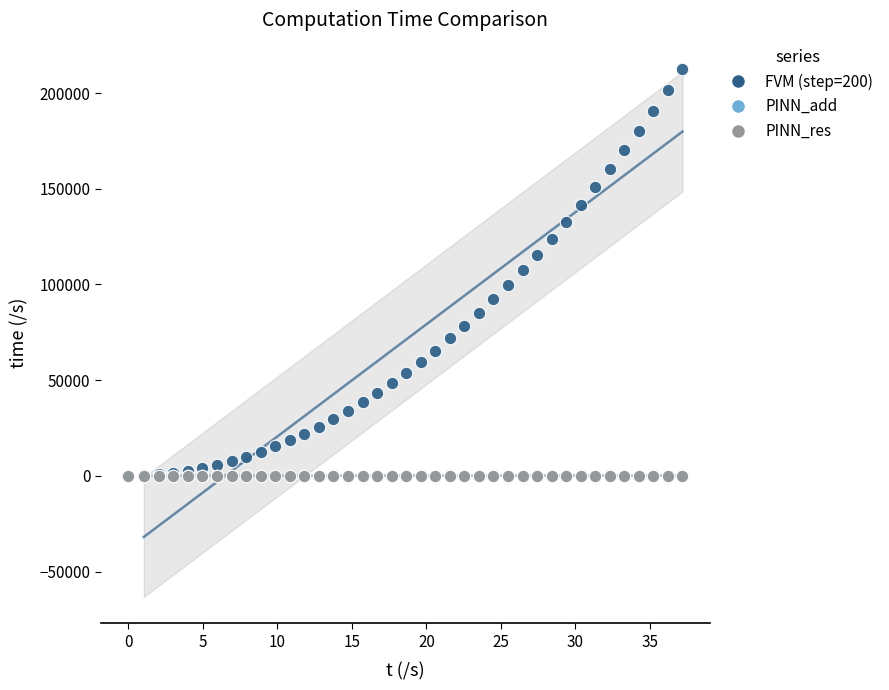

What are all the series names shown in the legend?

FVM (step=200), PINN_add, PINN_res